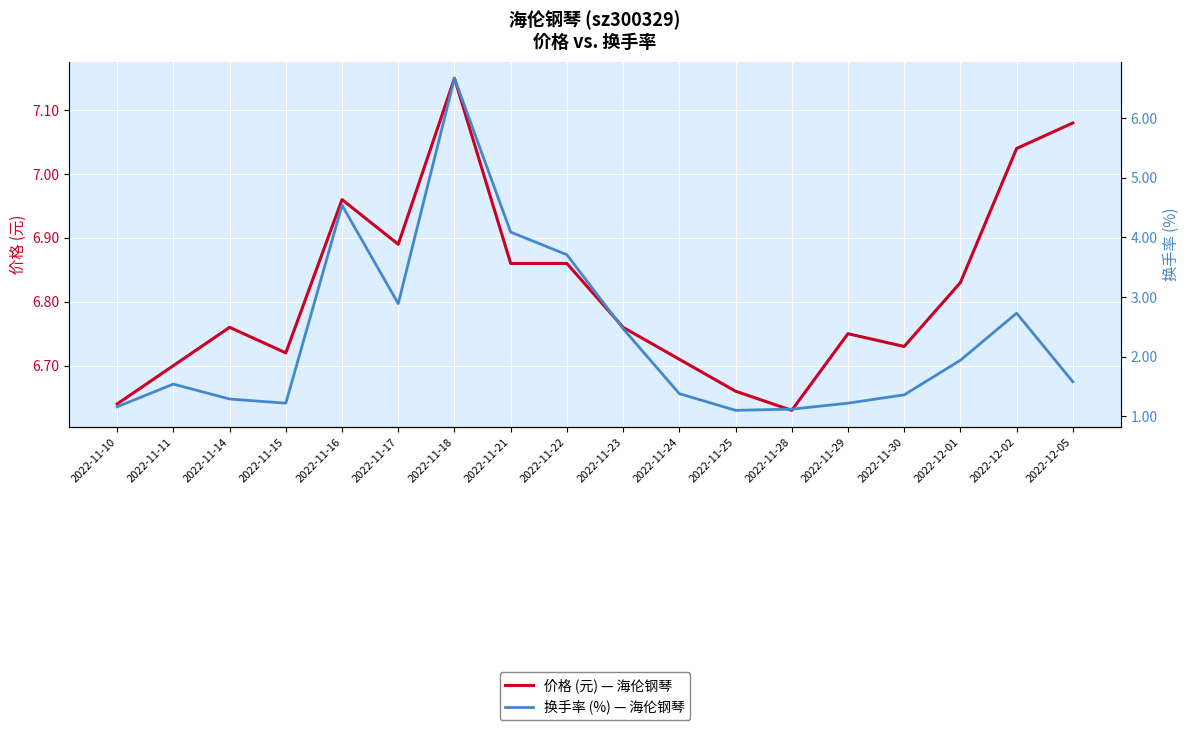

Rank the series by their average value, from lowest to highest.

换手率 (%), 价格 (元)